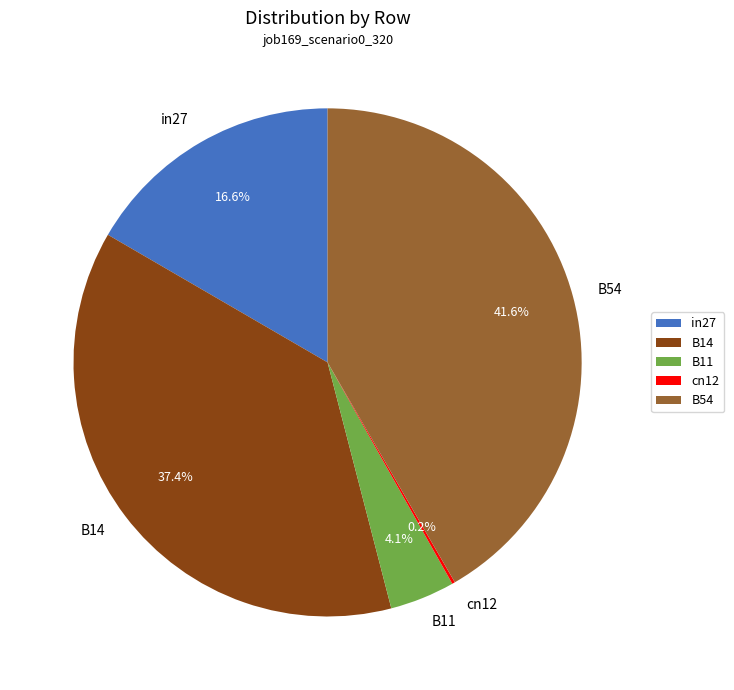

How much of the chart is everything except B54?

58.4%